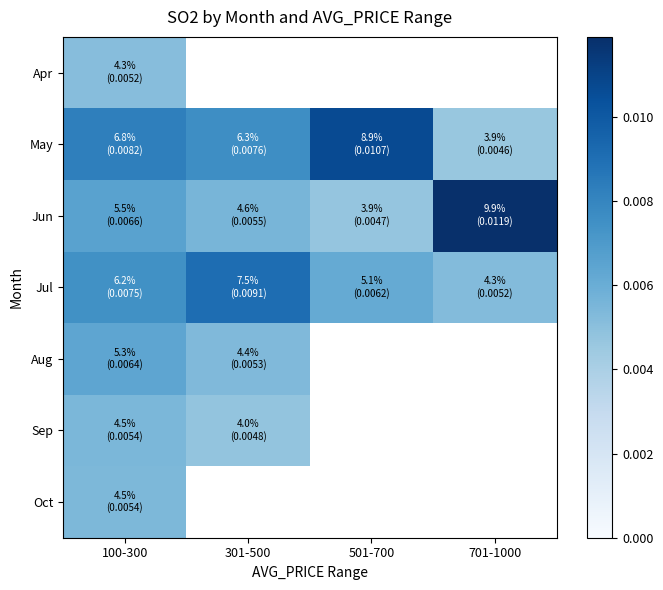

Which category has the lowest value across all series?

701-1000